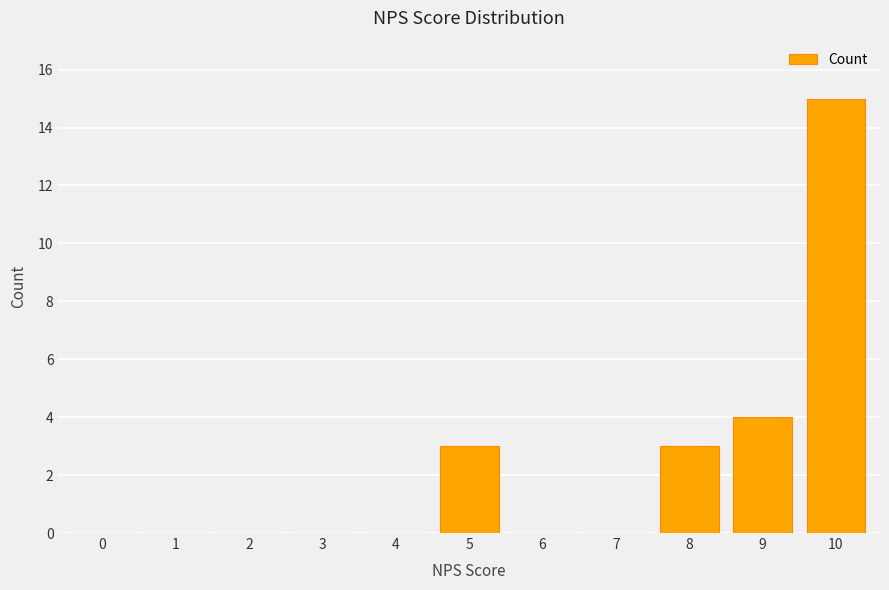

How many distinct data groups are displayed?

1